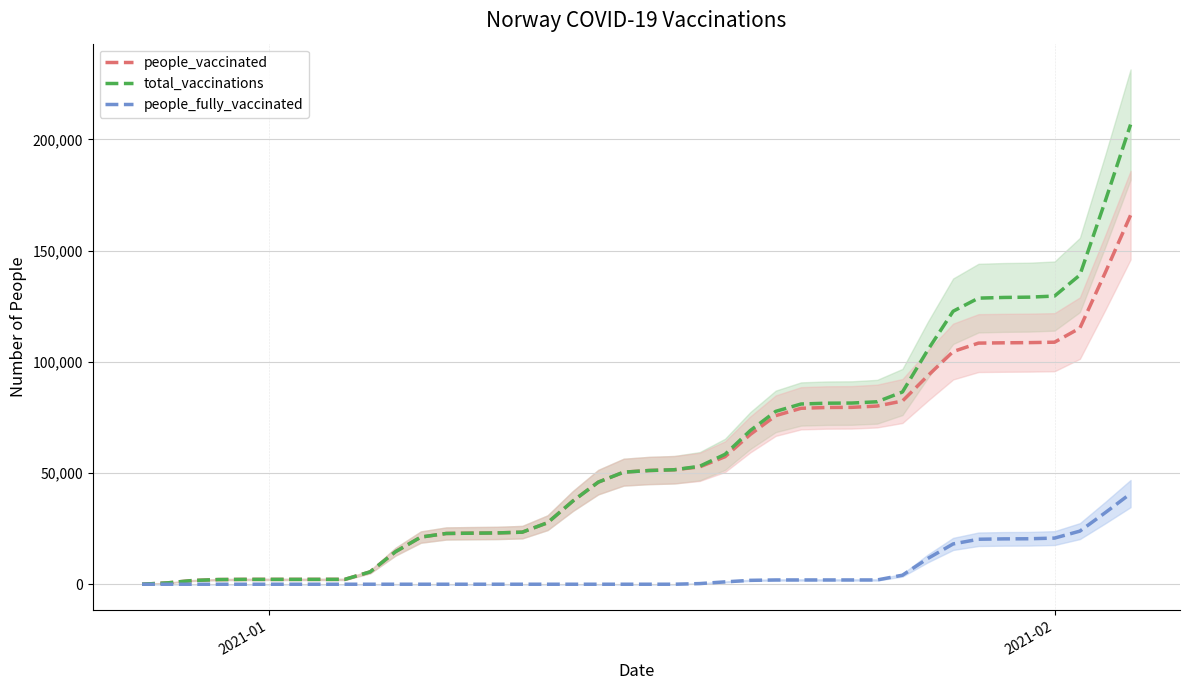

True or false: people_vaccinated and total_vaccinations cross at least once.

False